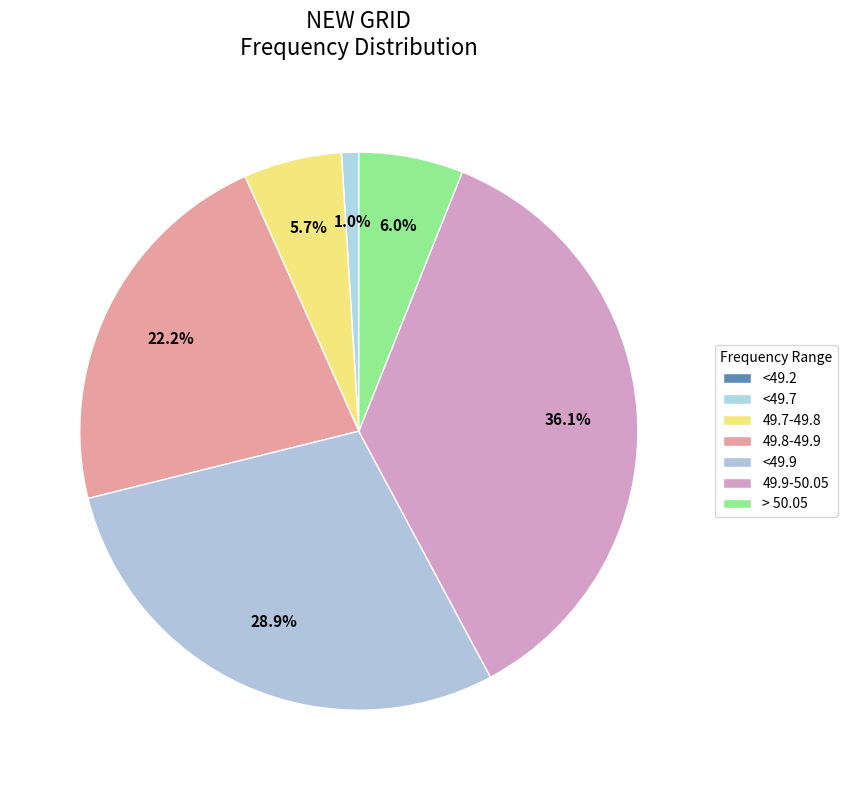

Does > 50.05 account for over 50% of the chart?

No